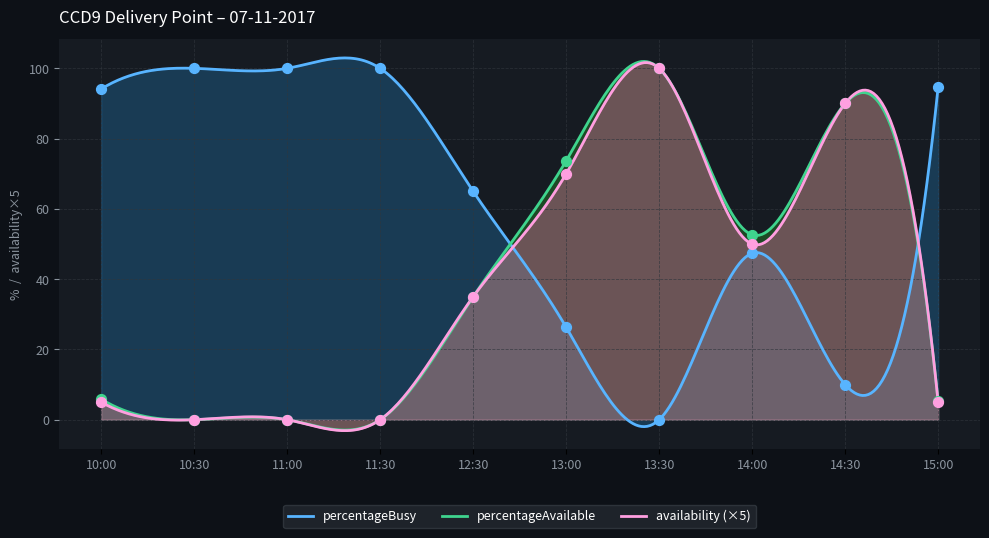

Which series contains the lowest Y value?

percentageBusy